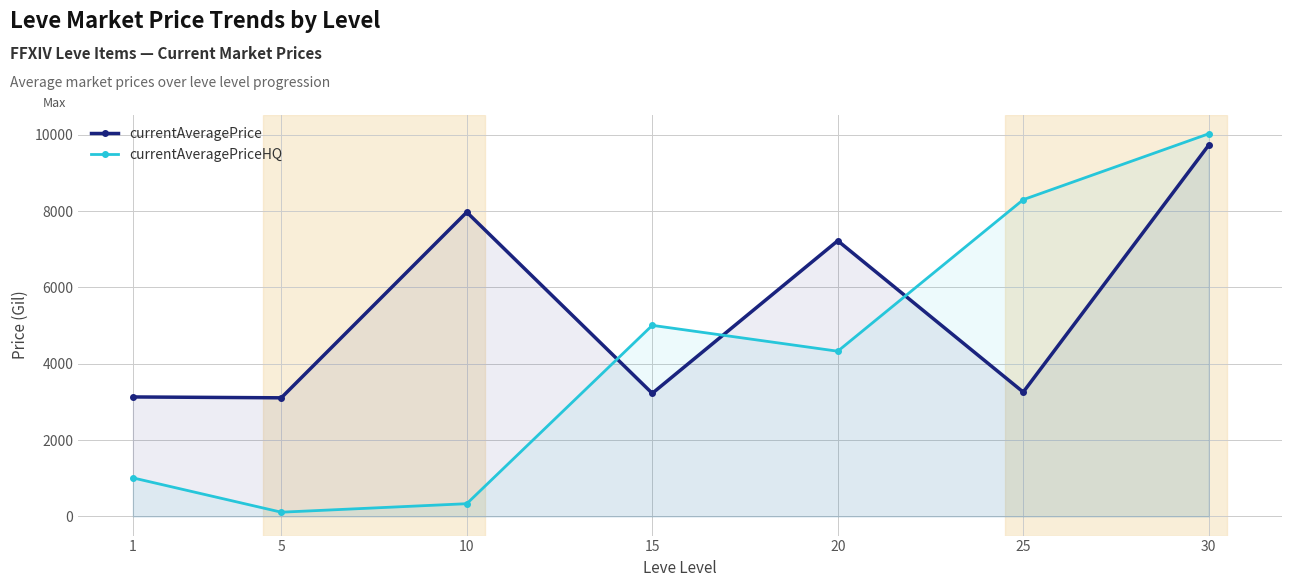

Reading left to right, list all the values displayed in this chart.

currentAveragePrice: 1=3131.3	5=3108.7	10=7972.8	15=3225.8	20=7224.5	25=3258.7	30=9730.2
currentAveragePriceHQ: 1=1011.1	5=111.4	10=334.2	15=5007.5	20=4329.6	25=8300.9	30=10027.8